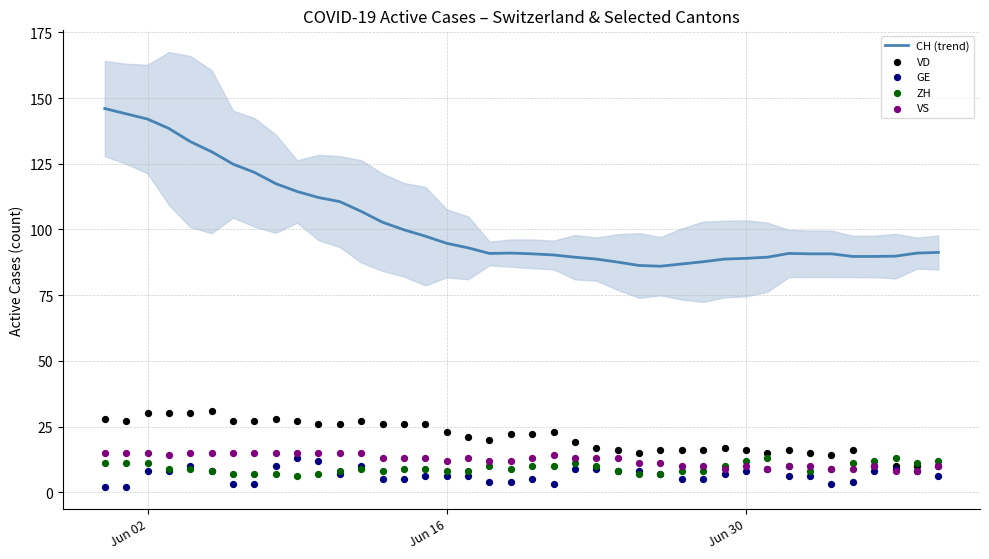

What are all the series names shown in the legend?

CH (trend), VD, GE, ZH, VS